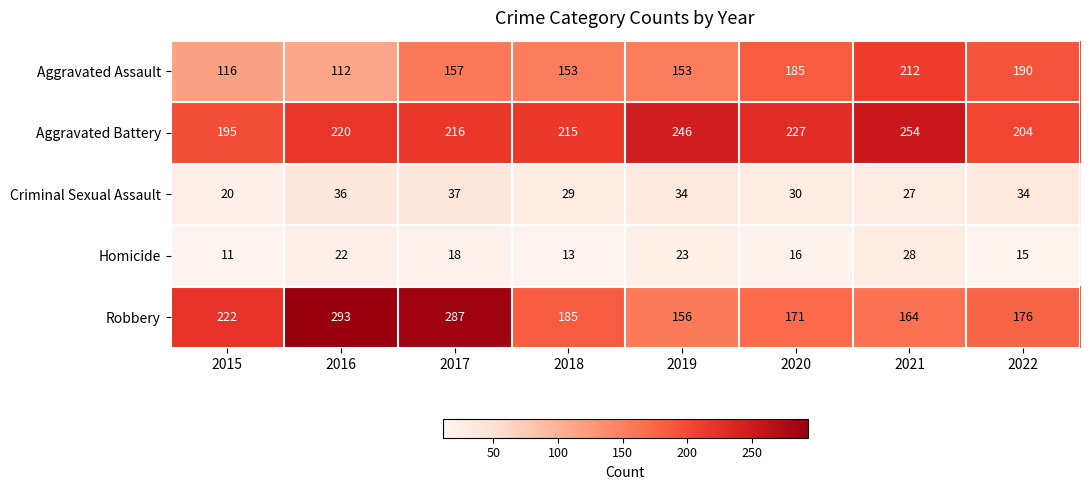

Is it true that Homicide equals 48 at 2021?

False